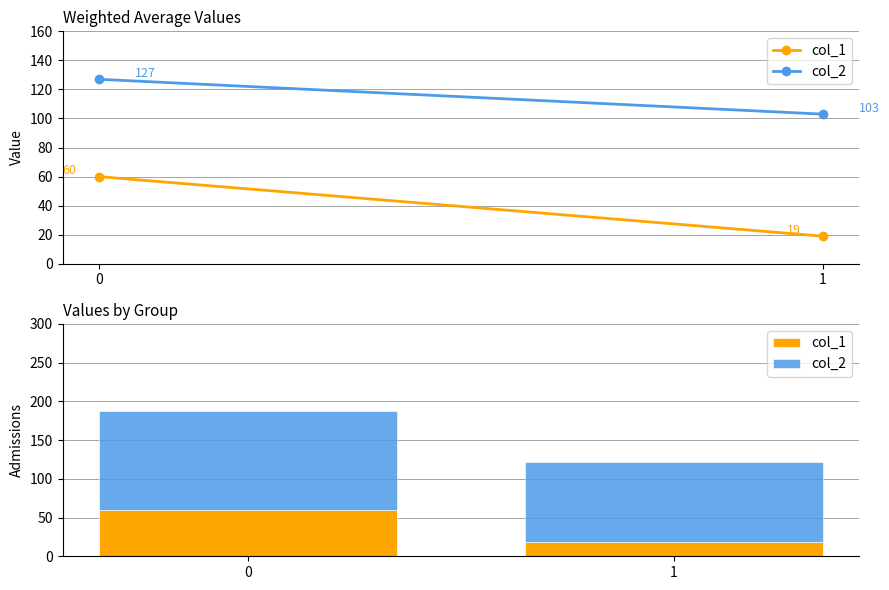

What is the sum of all col_1 values?

79